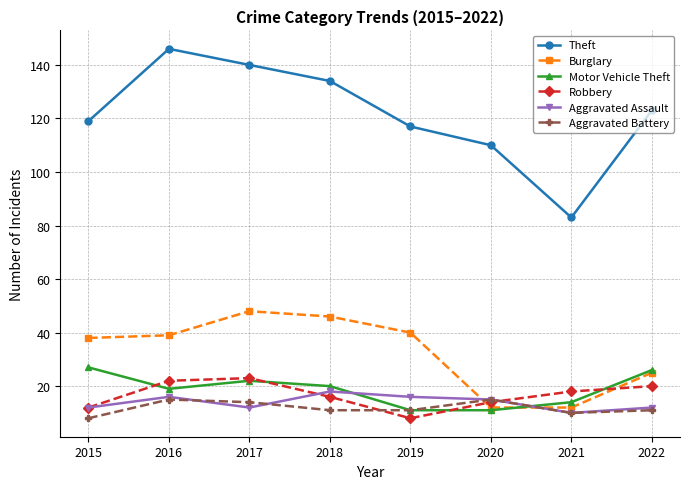

Is this an area chart (filled region under the line)?

No